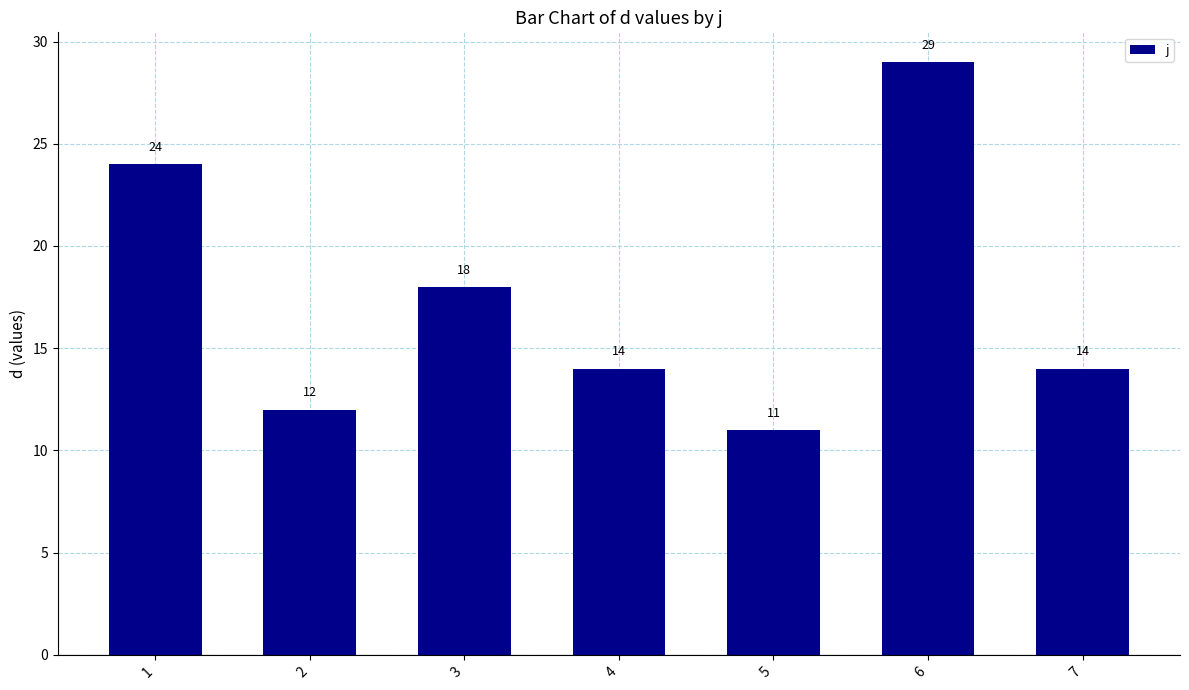

What is the value of the 3rd bar from the left?

18